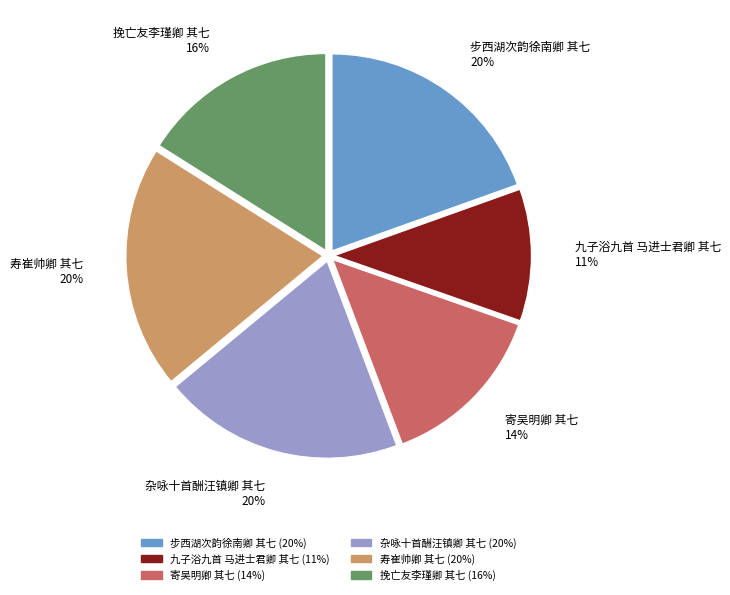

To the nearest percent, what is the average slice percentage?

17%